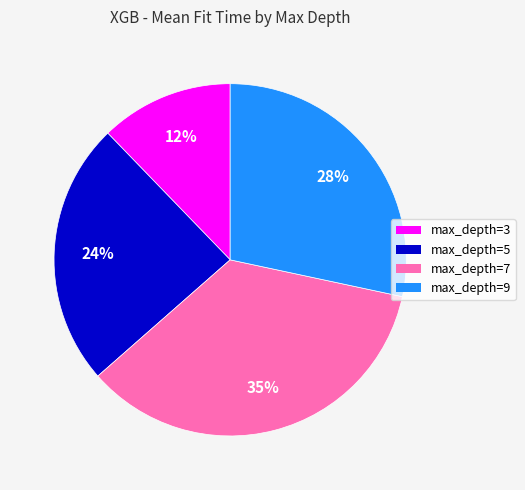

To the nearest percent, what is the difference between the max_depth=7 and max_depth=3 slice percentages?

23%